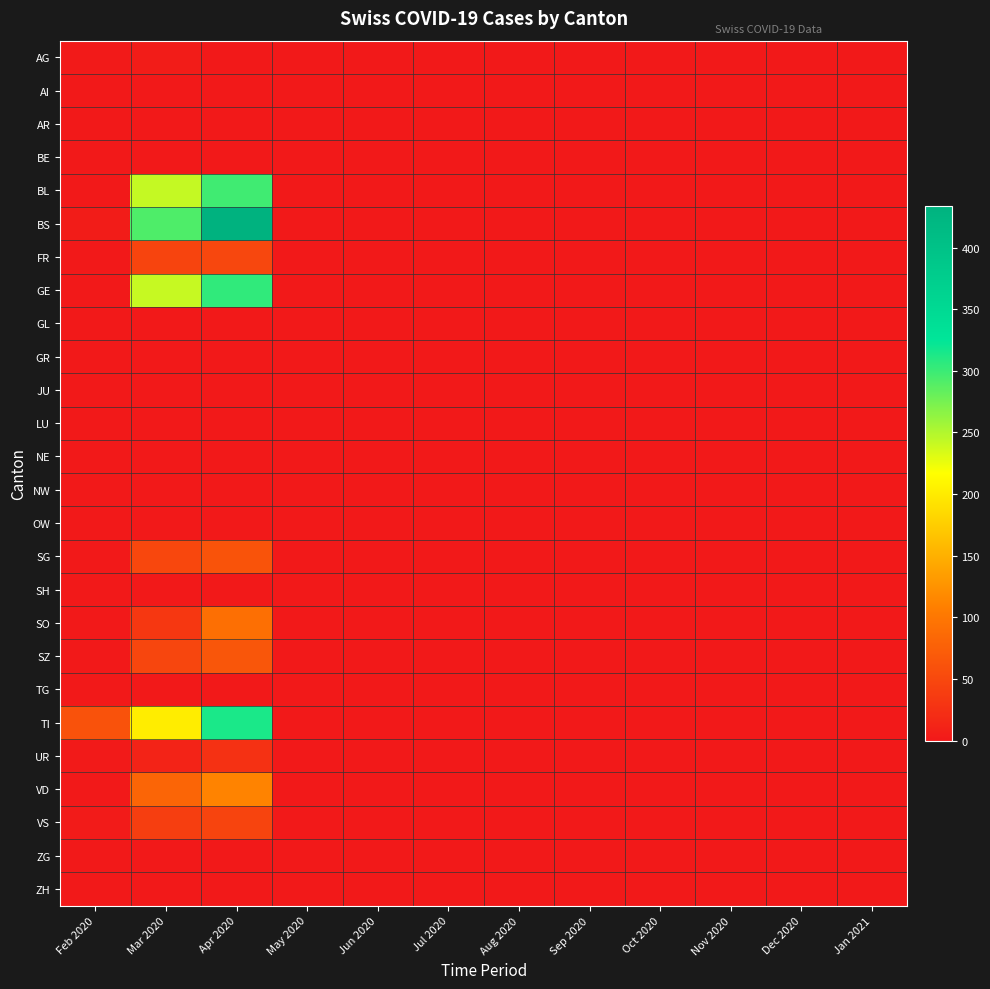

What is the total value across all series at Apr 2020?

1803